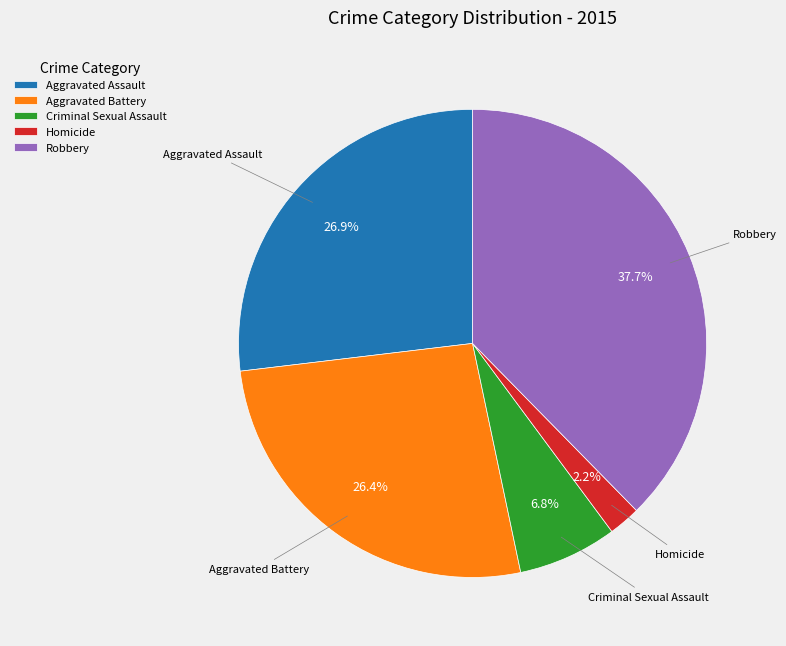

To the nearest percent, what is the difference between the Homicide and Criminal Sexual Assault slice percentages?

5%